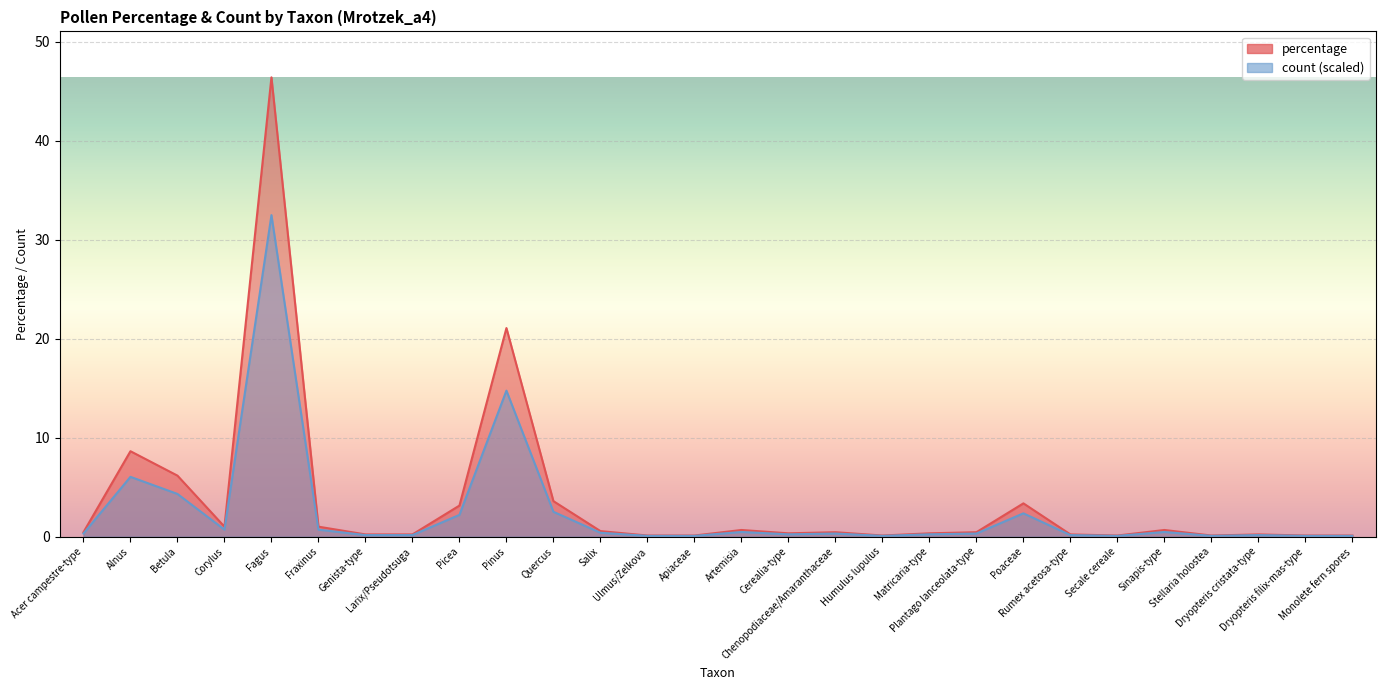

Rank the series by their maximum value, from highest to lowest.

count, percentage